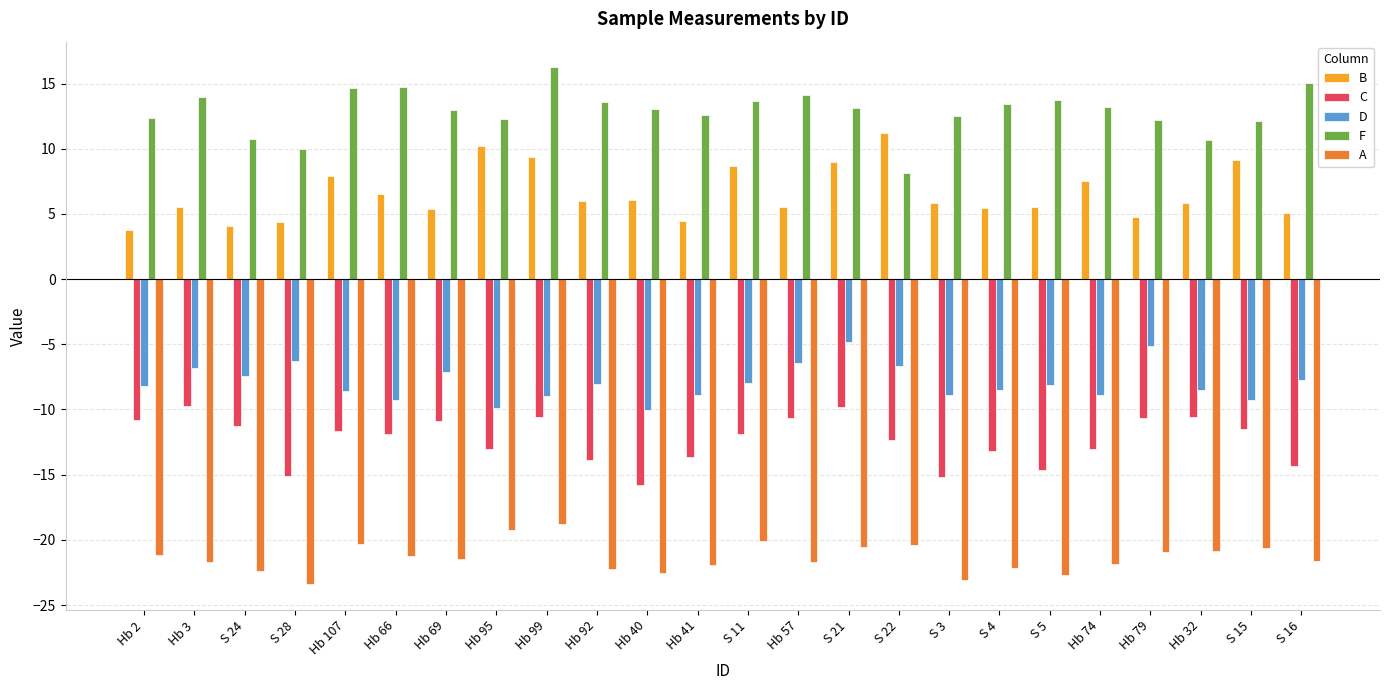

What is the label of the 13th bar from the left?

S 11